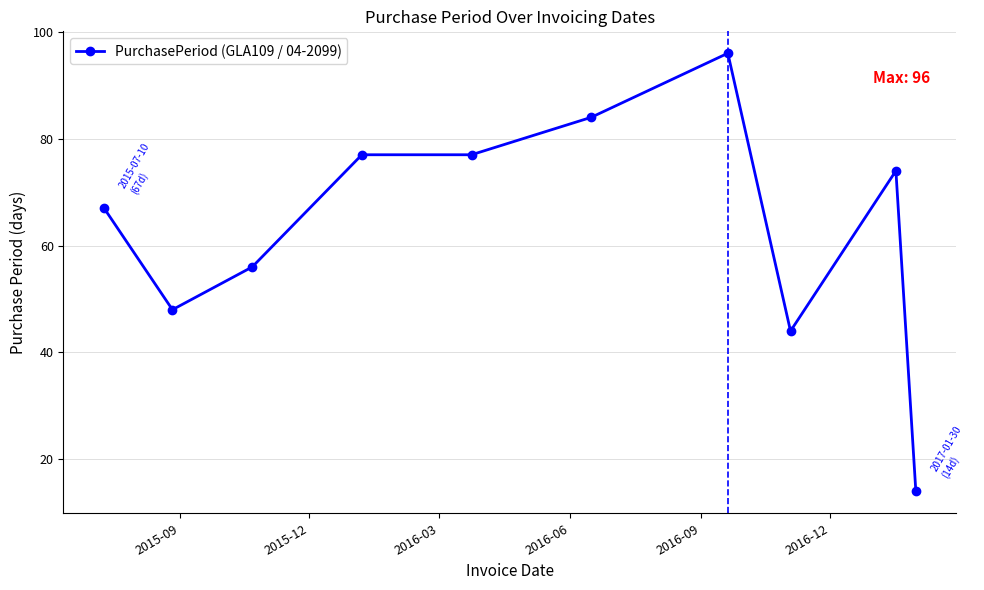

What is the value of the 10th point from the left?

14